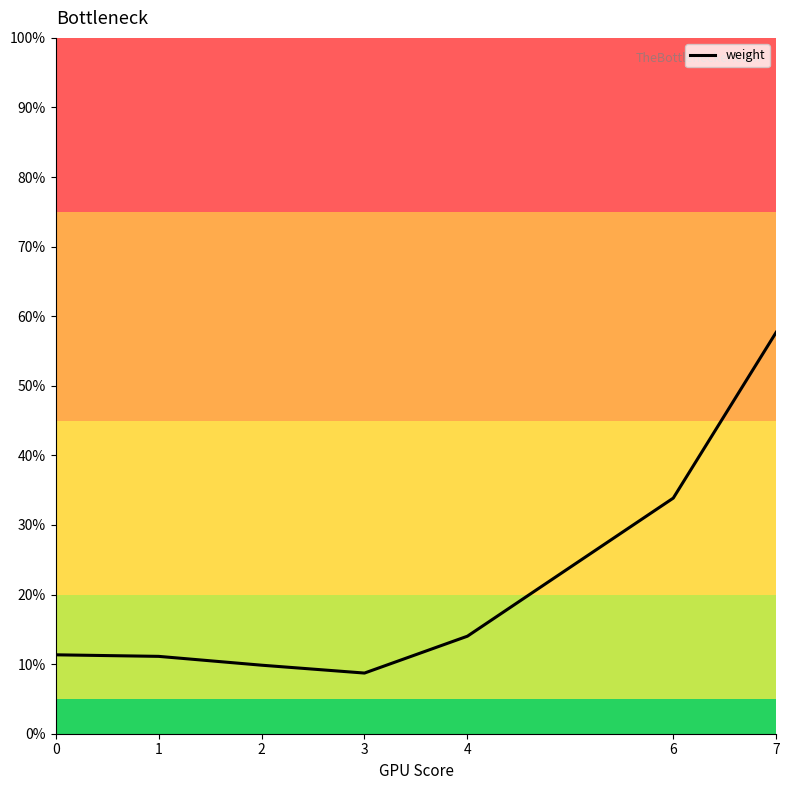

What is the sum of all values?

146.6